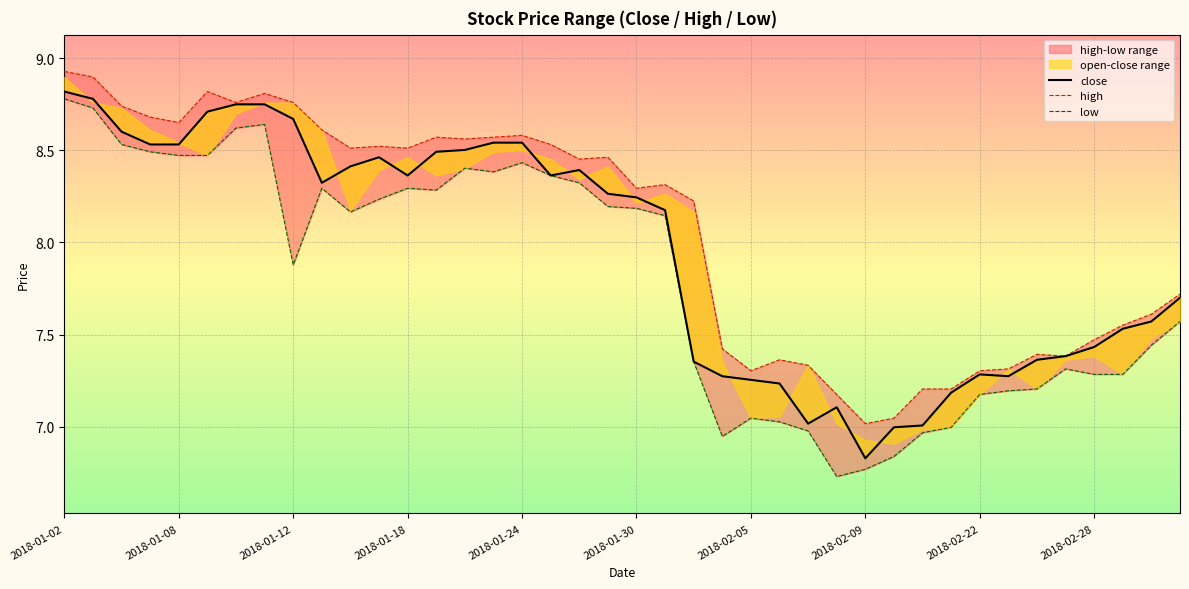

How many lines are shown in the chart?

3